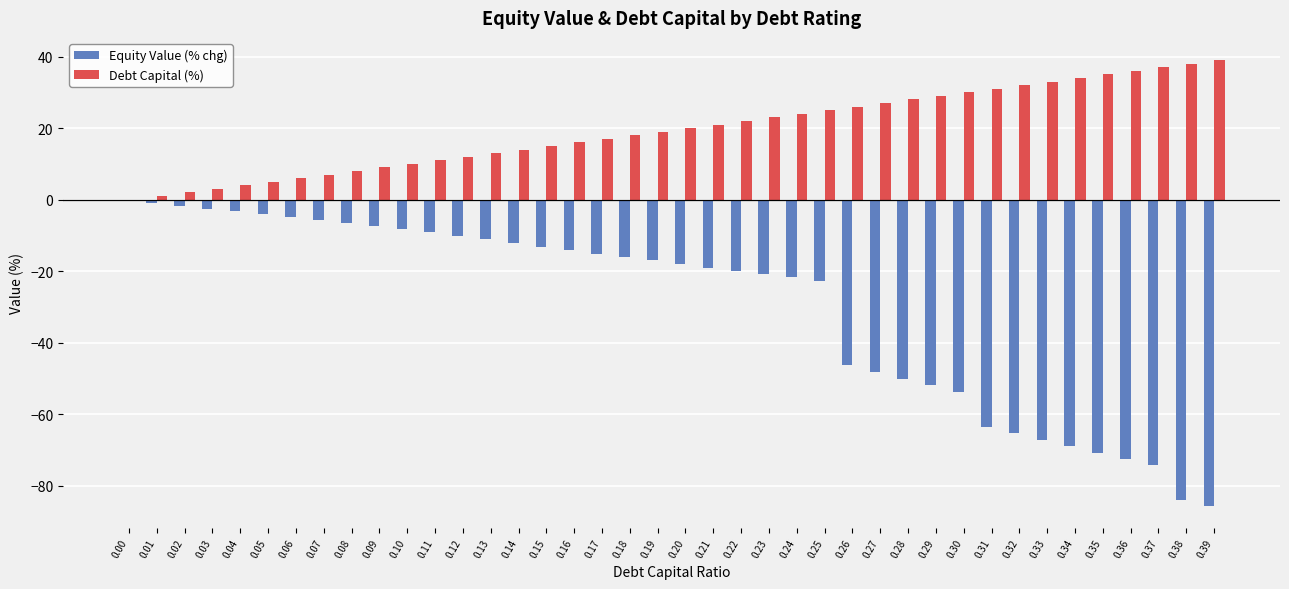

Count the number of data series in this chart.

2